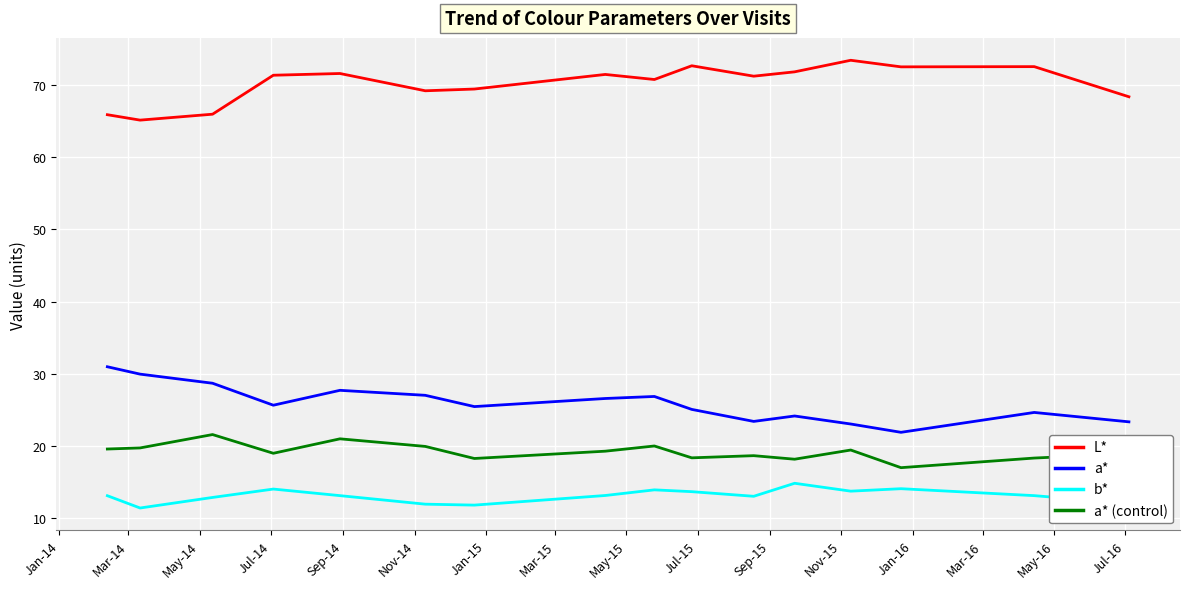

Which series has the largest total across all categories?

L*